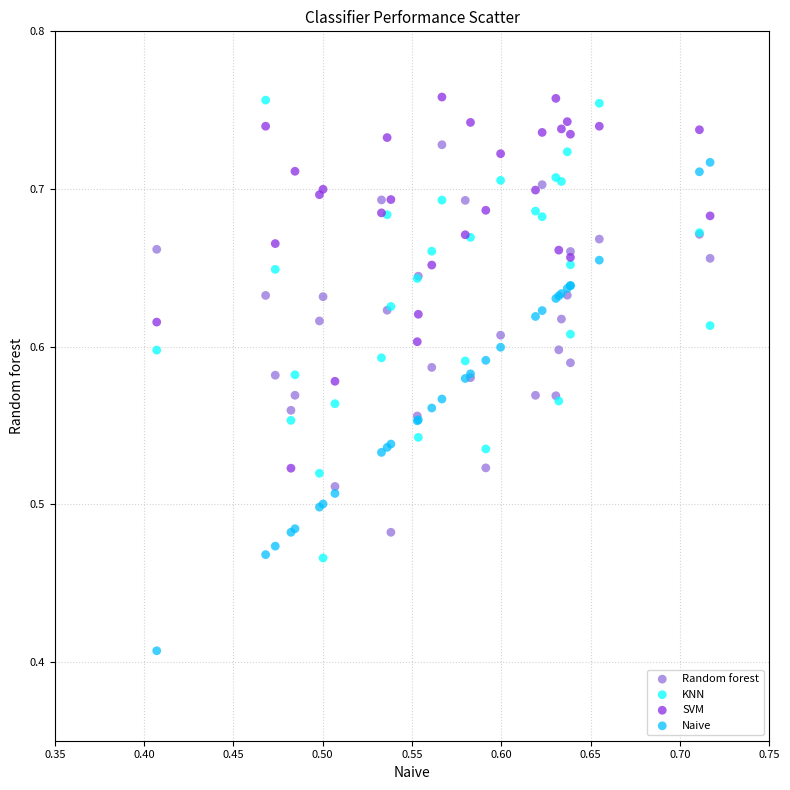

Which series has the widest spread of Y values?

Naive